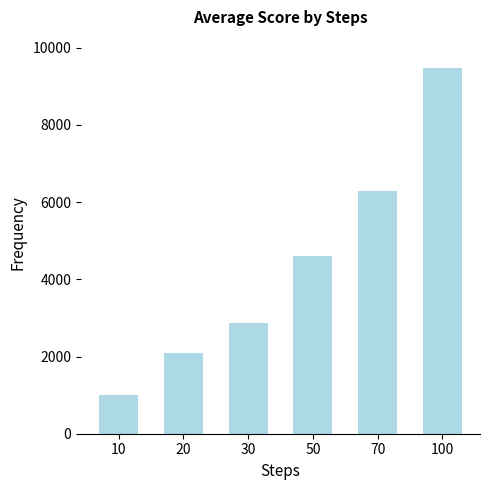

The chart shows a value of 13110.0 at 100. True or false?

False